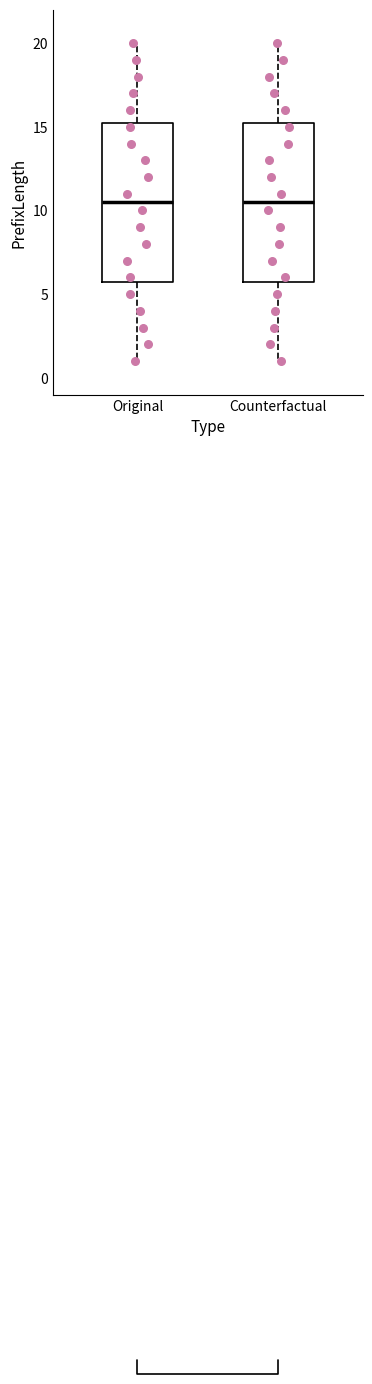

Reading left to right, read every box against the y-axis: the position of its median line, the range the box covers, and the ends of its whiskers. The values are not printed on the chart, so give them approximately, as read against the axis.

Original: median 10.5, box 6.0 to 15.5, whiskers 1.0 to 20.0
Counterfactual: median 10.5, box 6.0 to 15.5, whiskers 1.0 to 20.0